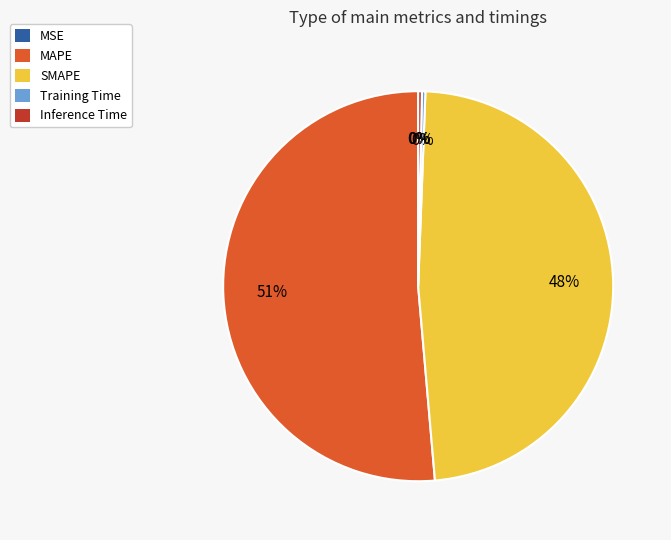

To the nearest percent, what is the average slice percentage?

20%